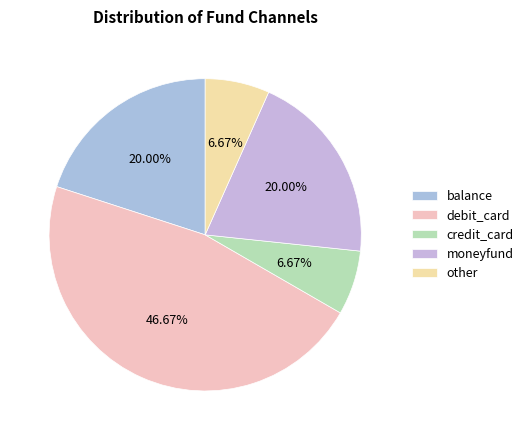

True or false: balance accounts for 20% of the total.

True